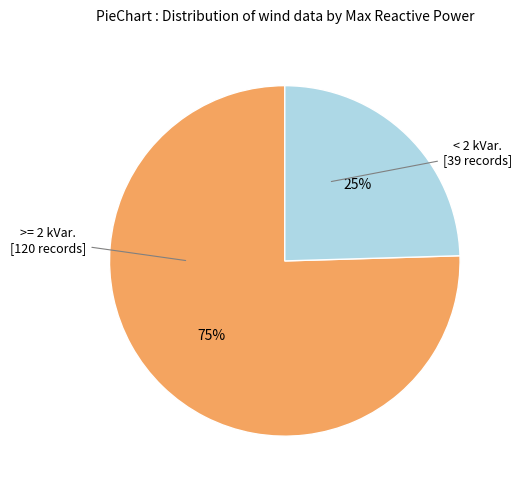

To the nearest percent, what is the average slice percentage?

50%